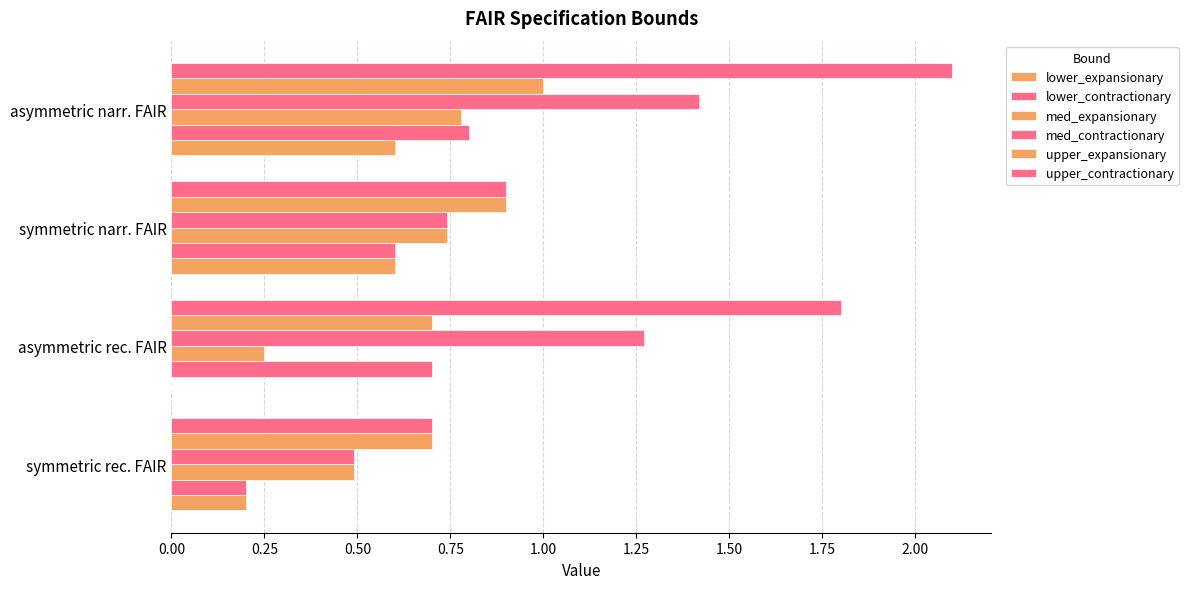

How many categories are shown in the chart?

4